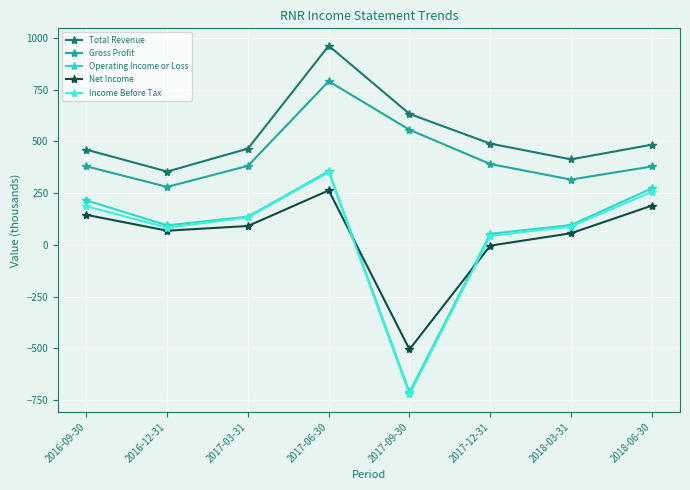

The value of Net Income at 2017-03-31 is 91.4. True or false?

True